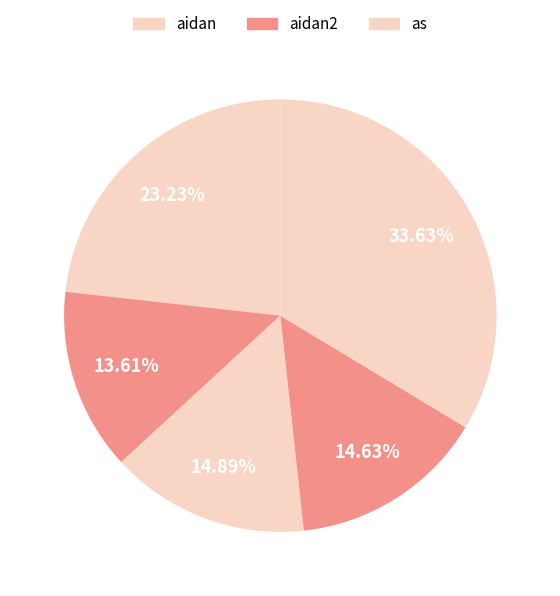

How many slices are in this pie chart?

5